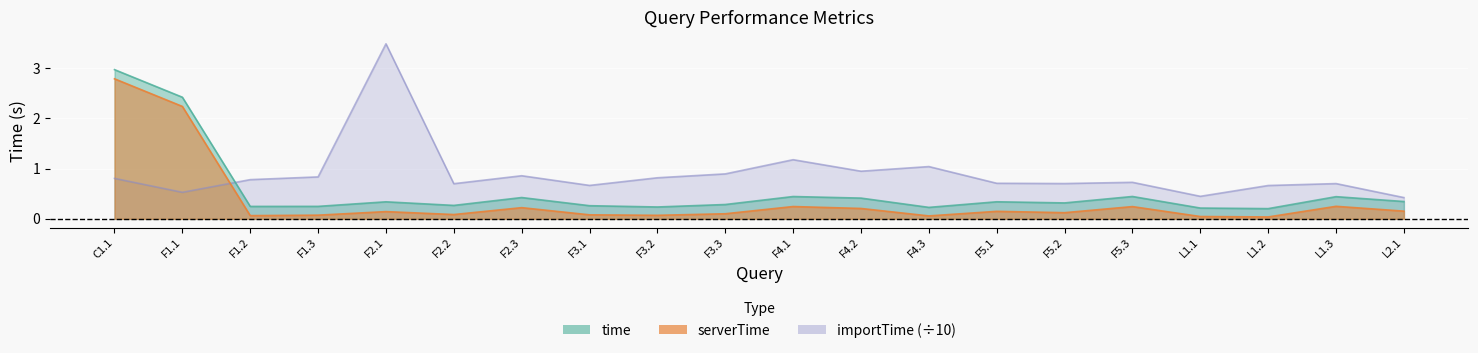

What is the sum of all importTime values?

17.9